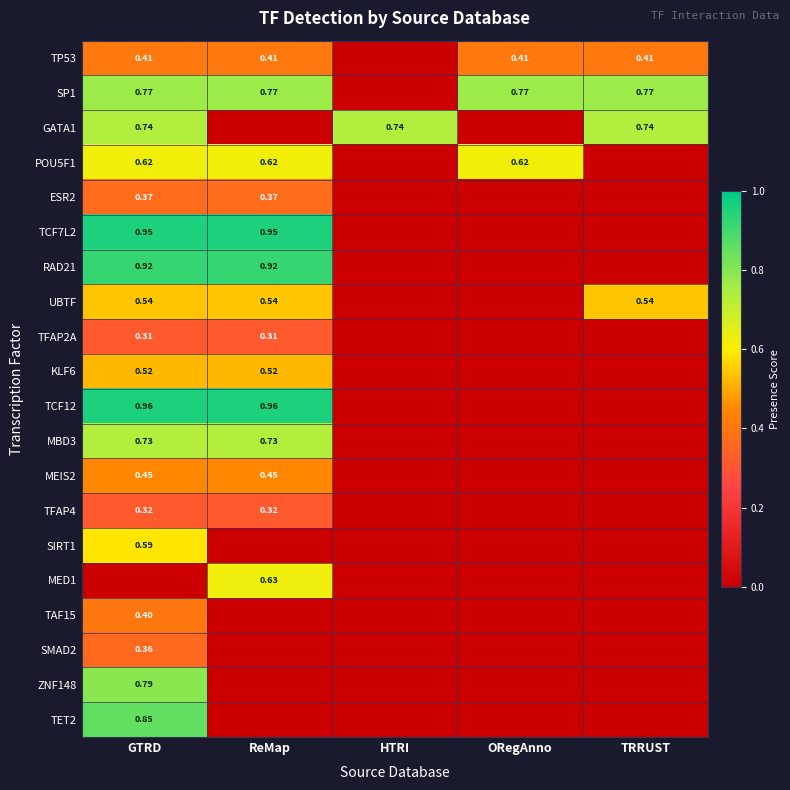

Is it true that MEIS2 equals 0.4 at ReMap?

True